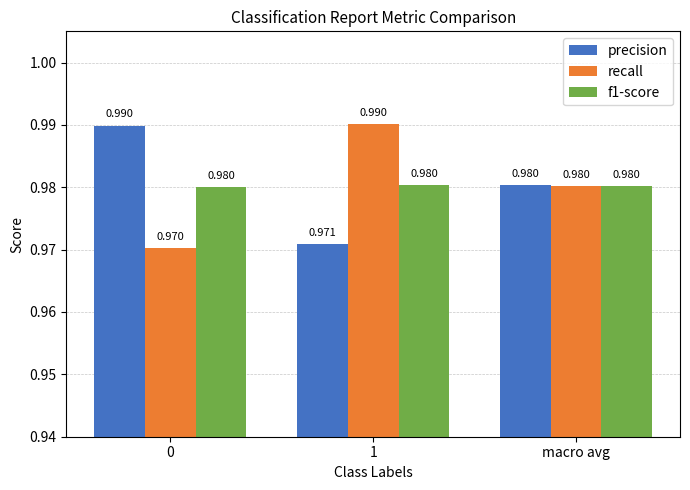

What is the total value across all series at 1?

2.9